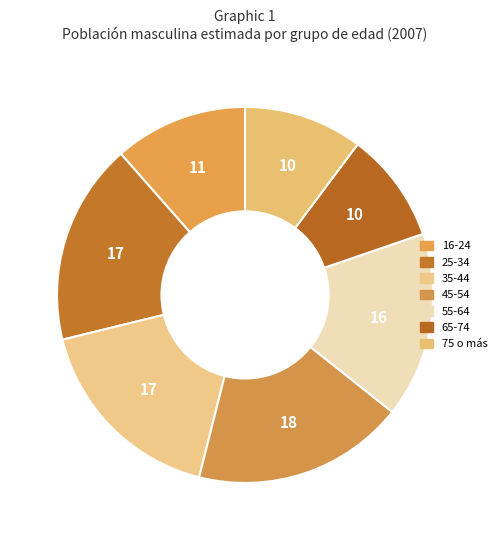

Rank the categories by value from highest to lowest.

45-54, 25-34, 35-44, 55-64, 16-24, 75 o más, 65-74